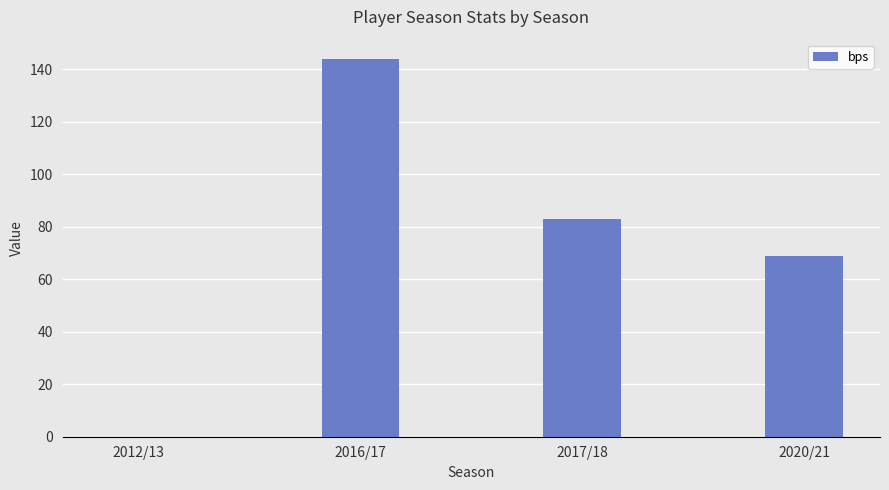

Between 2012/13 and 2017/18, which is larger?

2017/18